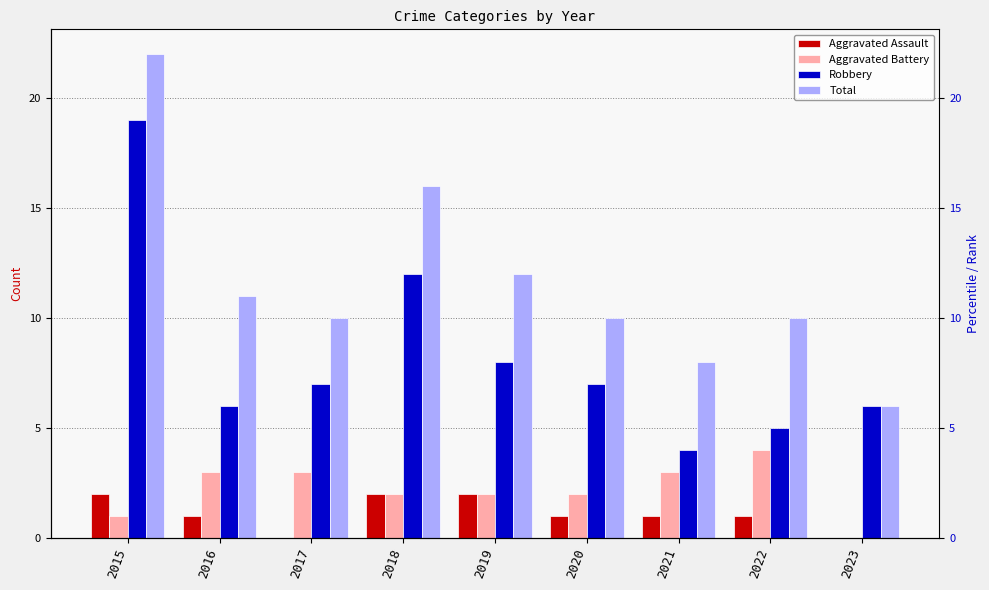

Rank the categories by Total value from lowest to highest.

2023, 2021, 2017, 2020, 2022, 2016, 2019, 2018, 2015